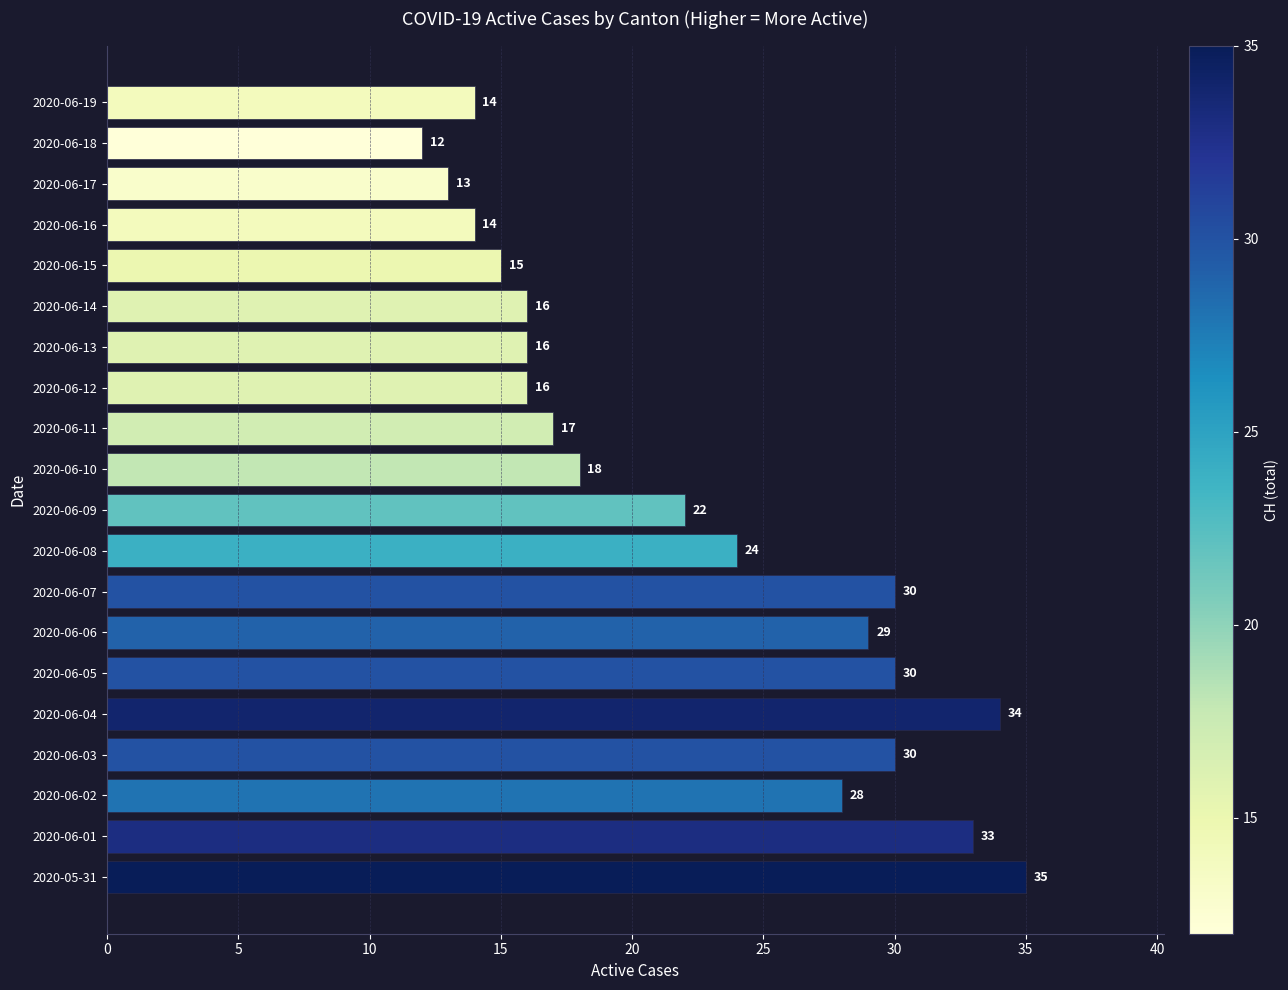

Is it true that the value at 2020-06-15 is 15?

True